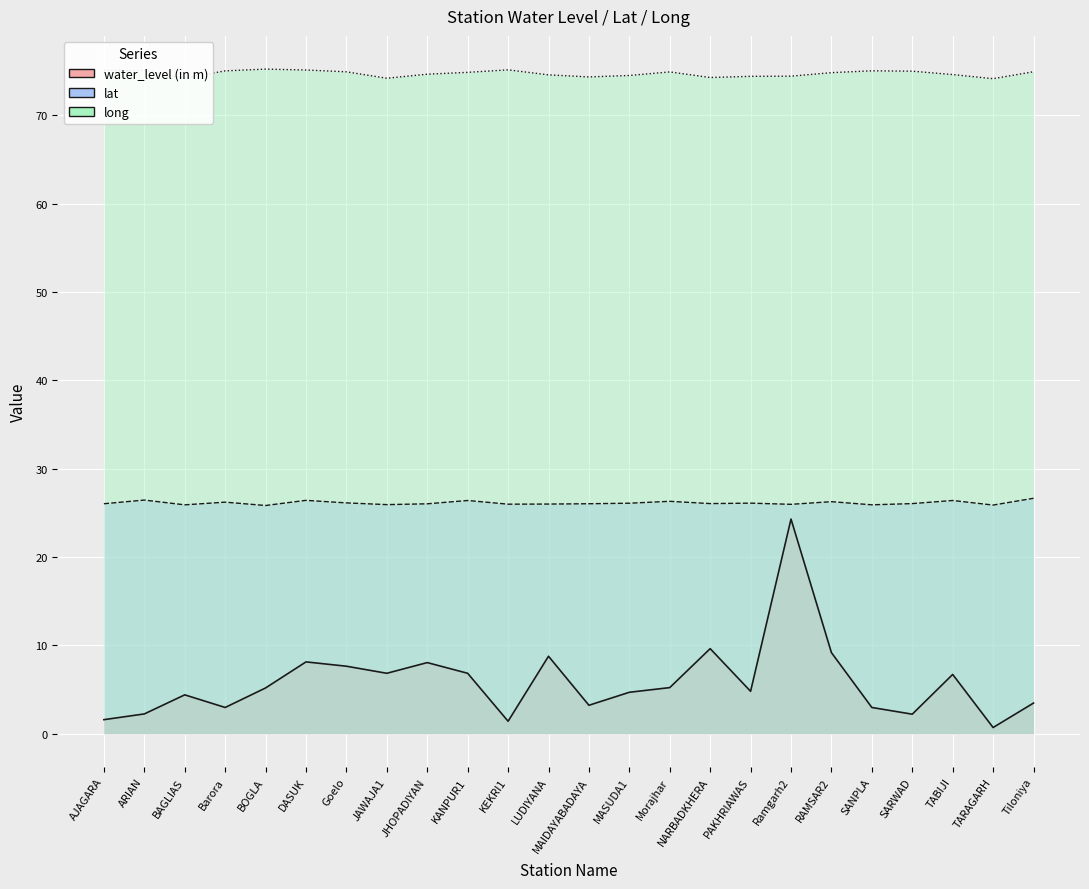

Reading left to right, what are all the values shown in this chart?

water_level (in m): 1.6	2.2	4.4	3.0	5.2	8.1	7.6	6.8	8.1	6.8	1.4	8.8	3.2	4.7	5.2	9.6	4.8	24.3	9.2	3.0	2.2	6.7	0.7	3.5
lat: 26.0	26.4	25.9	26.2	25.8	26.4	26.1	25.9	26.0	26.4	26.0	26.0	26.0	26.1	26.3	26.1	26.1	26.0	26.3	25.9	26.1	26.4	25.9	26.7
long: 75.1	75.1	74.2	75.0	75.2	75.1	74.9	74.2	74.7	74.9	75.2	74.6	74.3	74.5	74.9	74.3	74.4	74.4	74.8	75.0	75.0	74.6	74.2	74.9